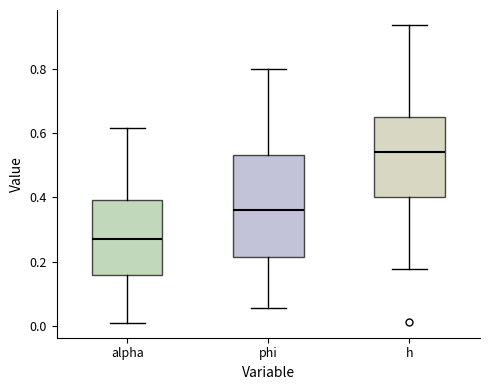

Where does the upper whisker of the box for phi end on the y-axis? The values are not printed on the chart, so give them approximately, as read against the axis.

0.80